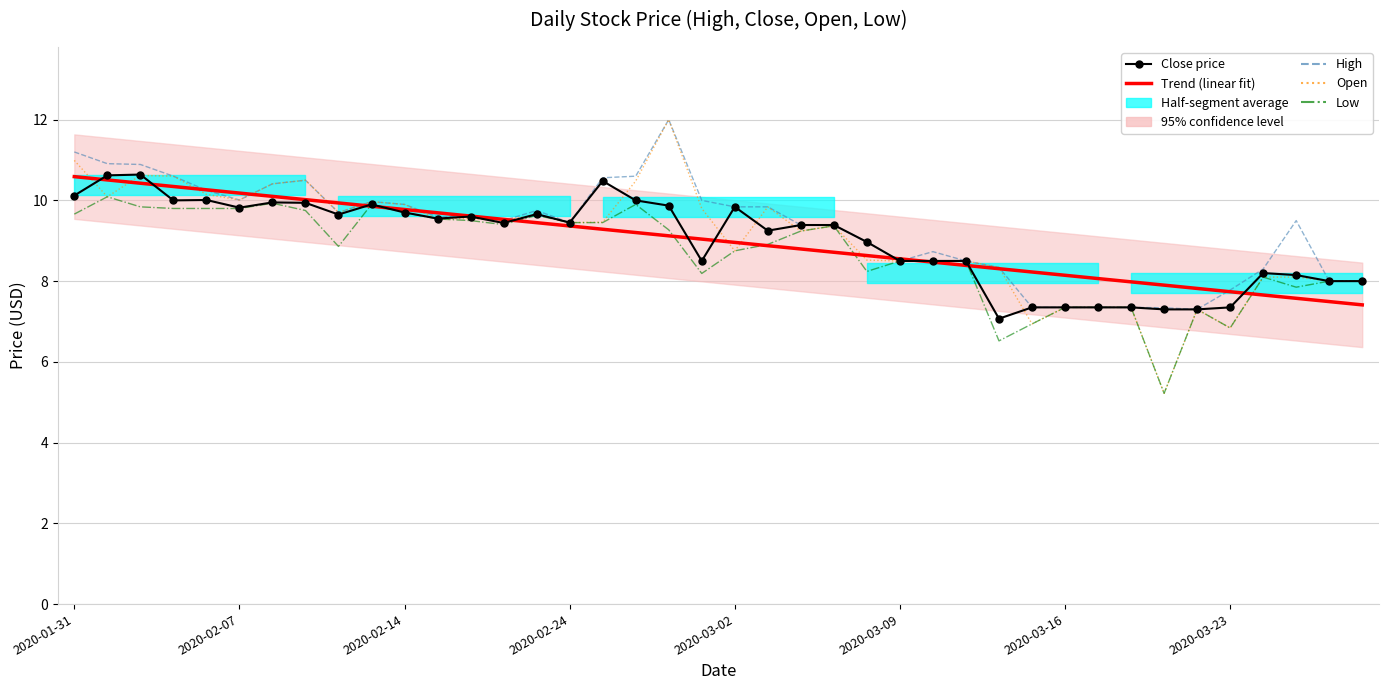

What is the average value of the High series?

9.3